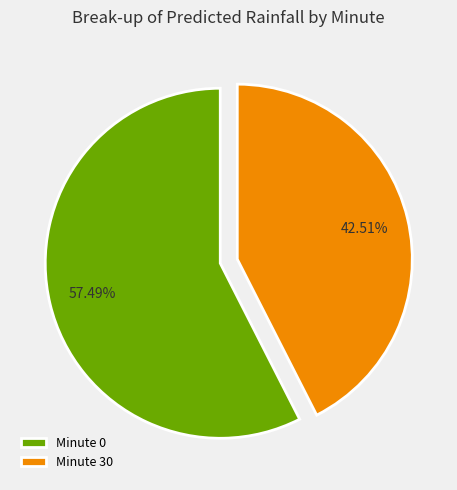

How many slices are in this pie chart?

2